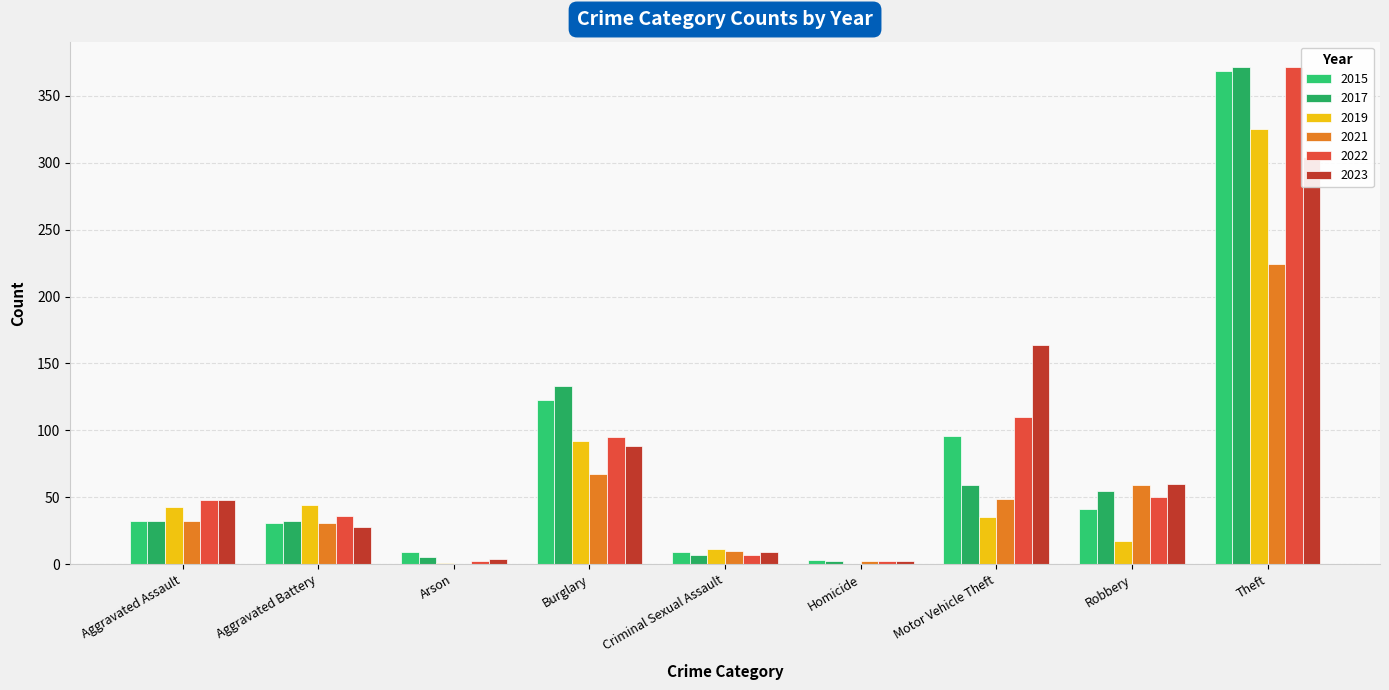

Reading left to right, list all the values displayed in this chart.

2015: Aggravated Assault=32	Aggravated Battery=31	Arson=9	Burglary=123	Criminal Sexual Assault=9	Homicide=3	Motor Vehicle Theft=96	Robbery=41	Theft=369
2017: Aggravated Assault=32	Aggravated Battery=32	Arson=5	Burglary=133	Criminal Sexual Assault=7	Homicide=2	Motor Vehicle Theft=59	Robbery=55	Theft=372
2019: Aggravated Assault=43	Aggravated Battery=44	Arson=1	Burglary=92	Criminal Sexual Assault=11	Homicide=0	Motor Vehicle Theft=35	Robbery=17	Theft=325
2021: Aggravated Assault=32	Aggravated Battery=31	Arson=0	Burglary=67	Criminal Sexual Assault=10	Homicide=2	Motor Vehicle Theft=49	Robbery=59	Theft=224
2022: Aggravated Assault=48	Aggravated Battery=36	Arson=2	Burglary=95	Criminal Sexual Assault=7	Homicide=2	Motor Vehicle Theft=110	Robbery=50	Theft=372
2023: Aggravated Assault=48	Aggravated Battery=28	Arson=4	Burglary=88	Criminal Sexual Assault=9	Homicide=2	Motor Vehicle Theft=164	Robbery=60	Theft=304